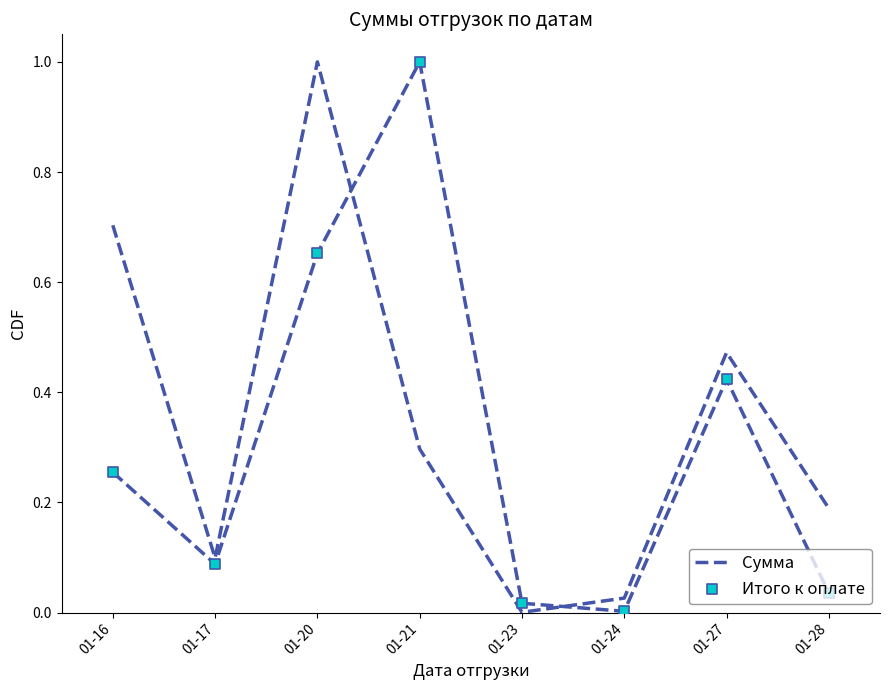

Which series contains the lowest Y value?

Сумма